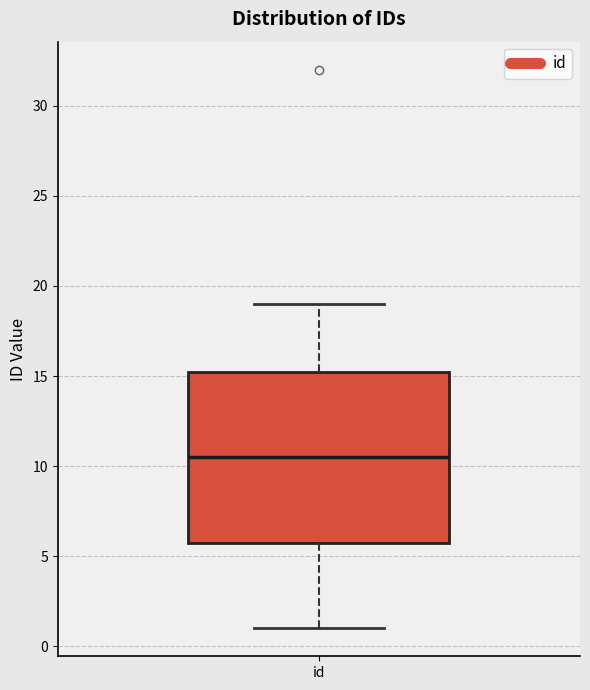

Read this box plot against the y-axis: the position of the median line, the range covered by the box, and the ends of both whiskers. The values are not printed on the chart, so give them approximately, as read against the axis.

median 10.5, box 6.0 to 15.5, whiskers 1.0 to 19.0